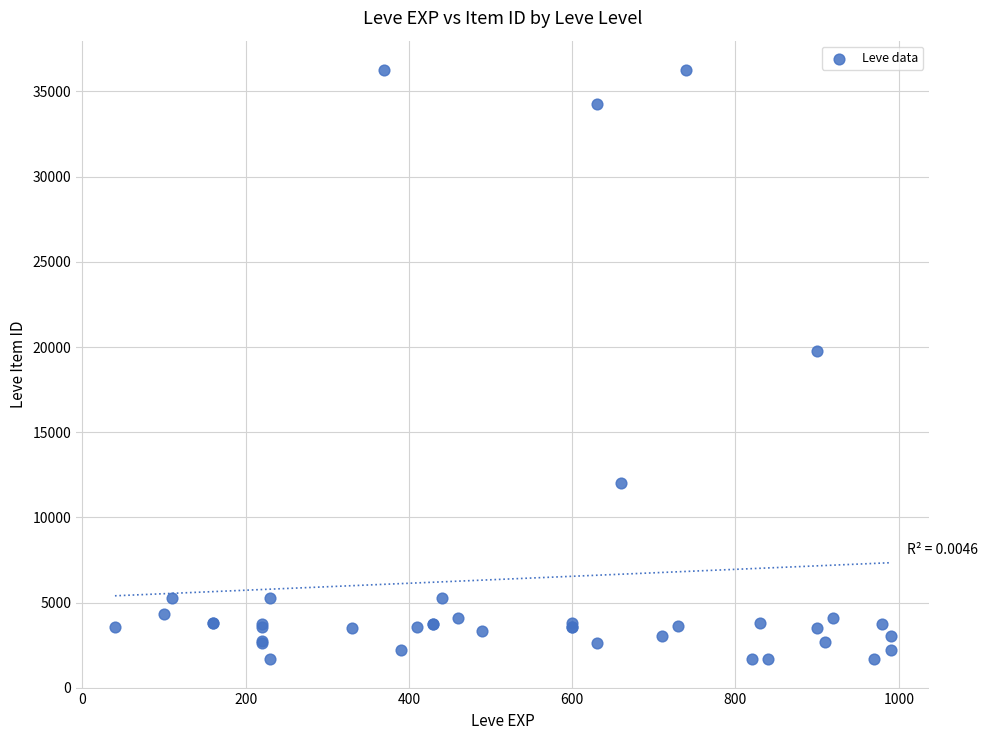

What Y value in the scatter plot is closest to 18967?

19744